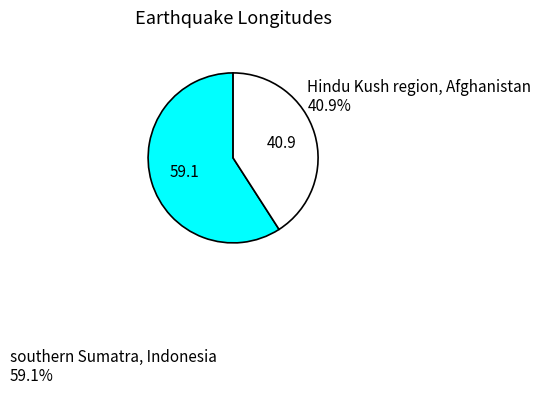

How many segments does this pie chart have?

2